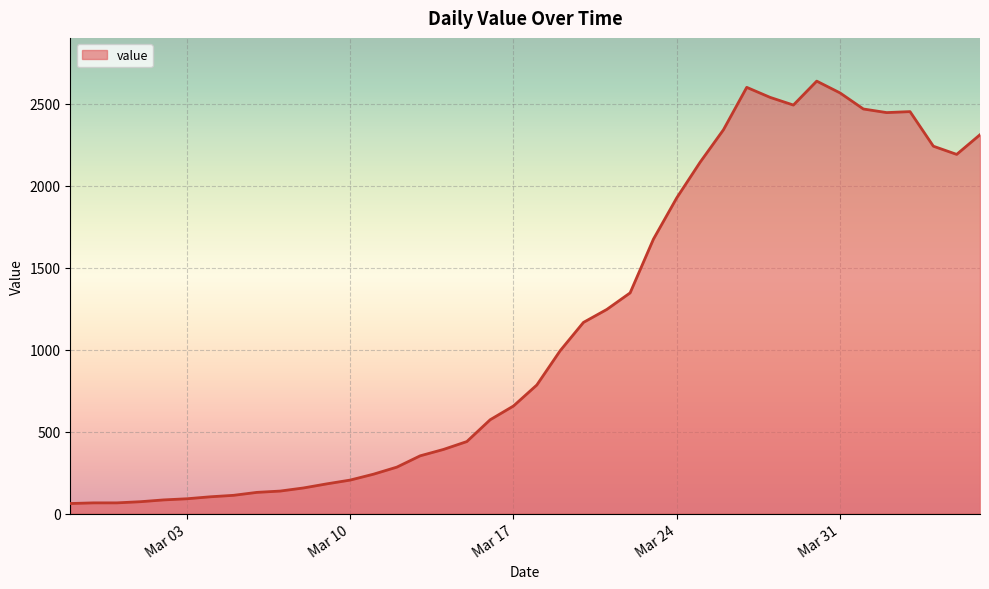

What is the greatest value displayed?

2638